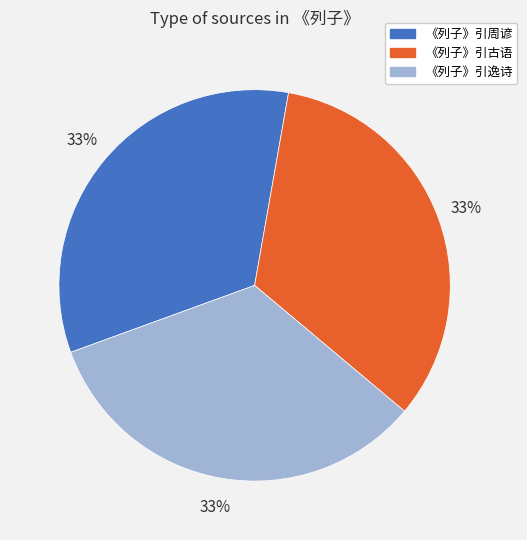

Combined, do 《列子》引周谚 and 《列子》引逸诗 account for over 50%?

Yes